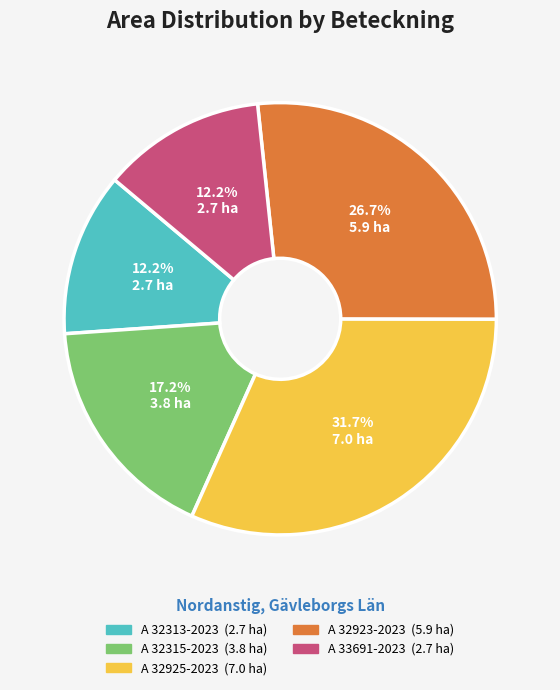

Which has a higher value, A 33691-2023 or A 32925-2023?

A 32925-2023